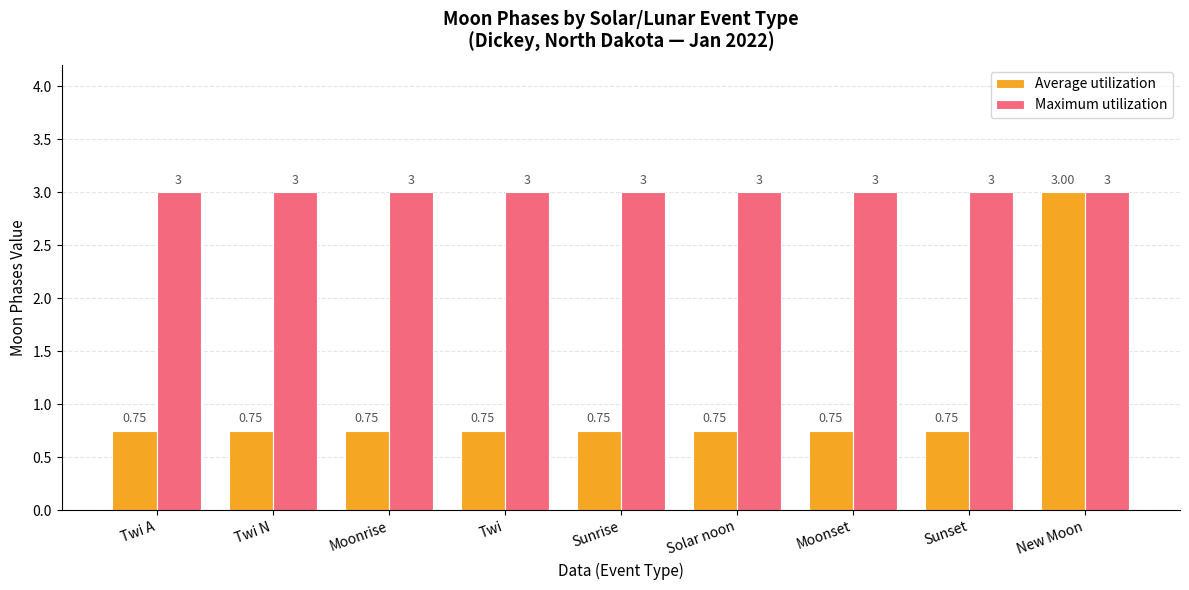

Rank the series by their average value, from highest to lowest.

Maximum utilization, Average utilization